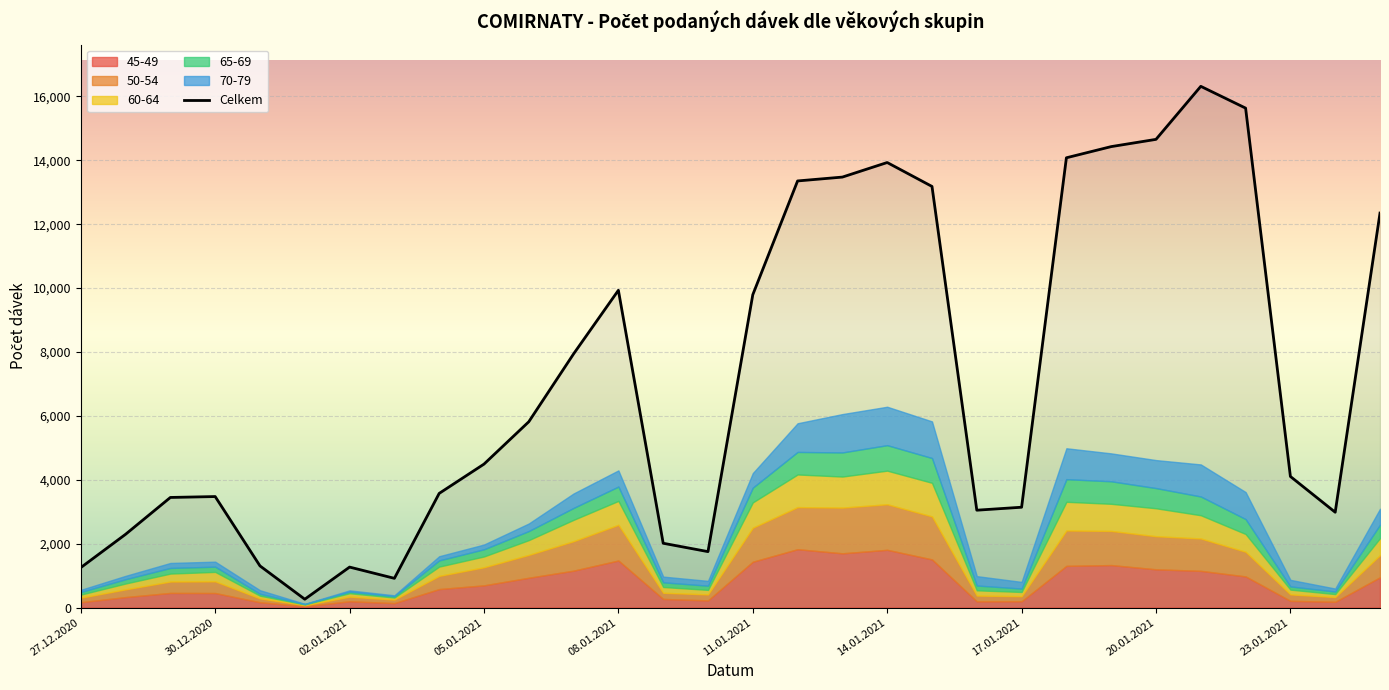

Reading right to left, extract all data points from this chart.

Celkem: 12350	2984	4104	15636	16318	14658	14431	14081	3141	3048	13184	13933	13477	13356	9794	1751	2013	9933	7942	5817	4491	3574	915	1267	261	1304	3475	3447	2294	1251
45-49: 948	180	210	975	1149	1197	1330	1305	197	194	1507	1808	1698	1827	1435	224	270	1473	1155	933	695	579	139	197	41	166	455	458	328	167
50-54: 693	148	202	772	1013	1036	1069	1108	158	181	1346	1426	1431	1317	1065	187	193	1117	923	716	566	413	111	144	33	120	366	357	242	142
60-64: 531	93	149	556	728	875	849	898	133	164	1052	1052	972	1022	792	142	180	749	668	462	338	290	63	107	23	85	295	248	182	96
65-69: 421	81	100	467	587	632	705	708	106	151	776	798	755	706	462	131	147	449	373	284	225	194	42	50	12	61	164	177	135	82
70-79: 500	93	206	846	1004	877	874	968	209	294	1147	1203	1201	898	456	151	179	506	453	237	149	131	29	40	8	111	157	156	106	67